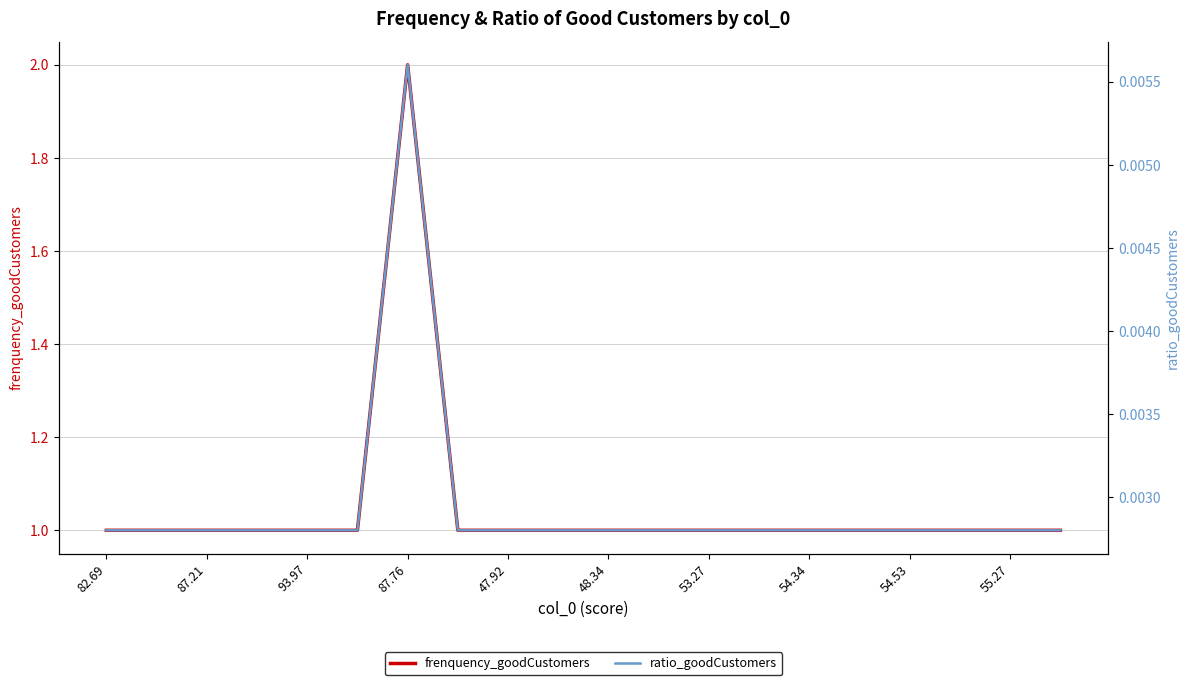

Reading left to right, what are all the values shown in this chart?

frenquency_goodCustomers: 1.0	1.0	1.0	1.0	1.0	1.0	2.0	1.0	1.0	1.0	1.0	1.0	1.0	1.0	1.0	1.0	1.0	1.0	1.0	1.0
ratio_goodCustomers: 0.0	0.0	0.0	0.0	0.0	0.0	0.0	0.0	0.0	0.0	0.0	0.0	0.0	0.0	0.0	0.0	0.0	0.0	0.0	0.0